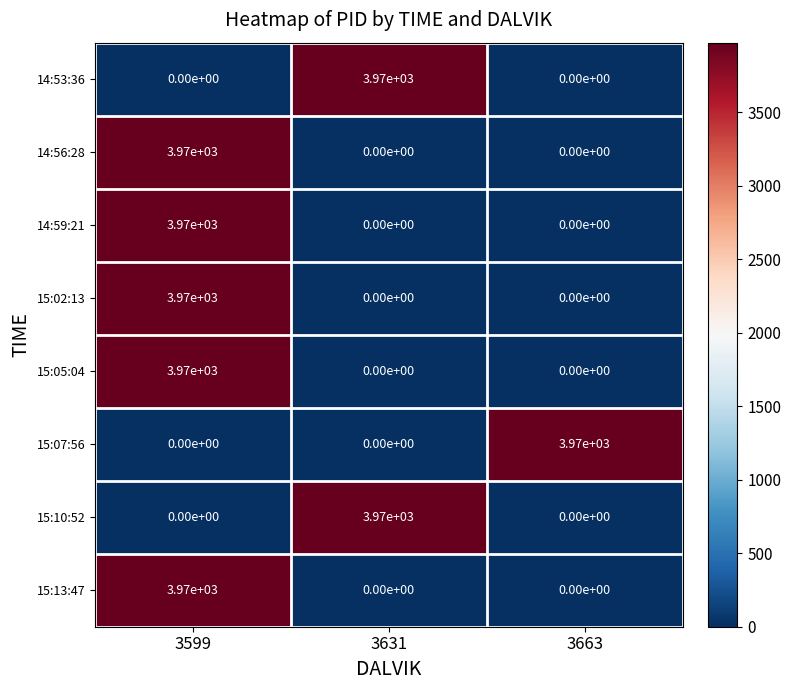

True or false: 15:07:56 has a value of 1467 at 3631.

False